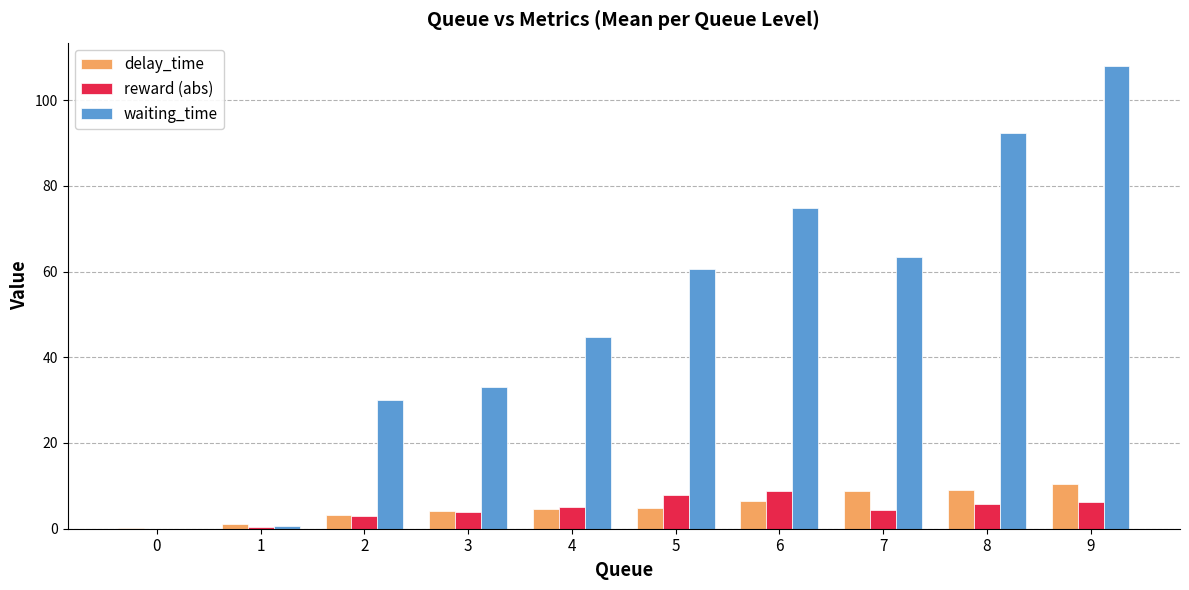

The waiting_time series shows 60.6 at 4. True or false?

False